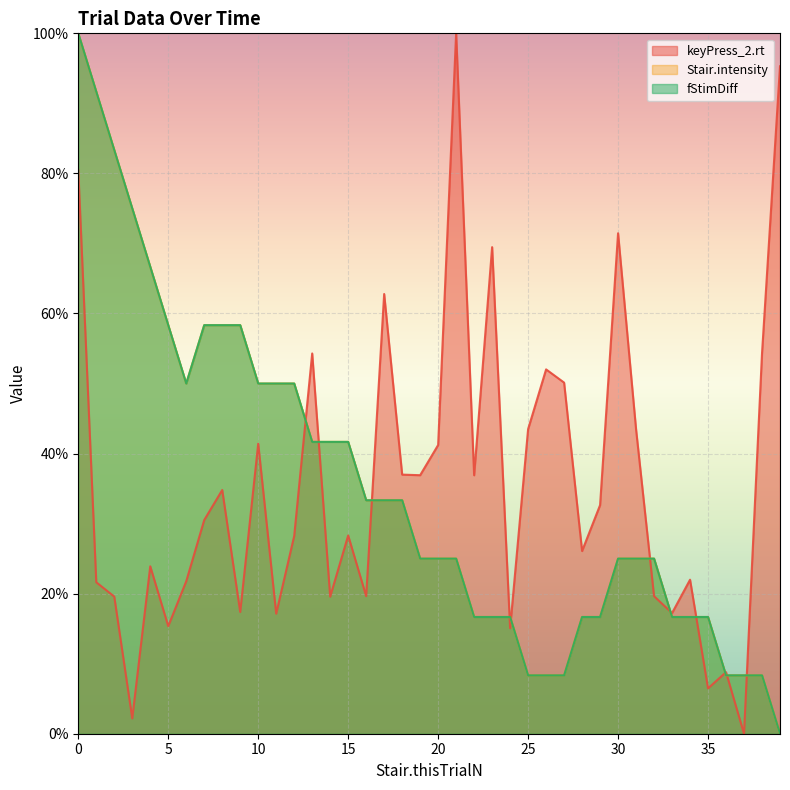

At how many categories does at least one series exceed 0?

40